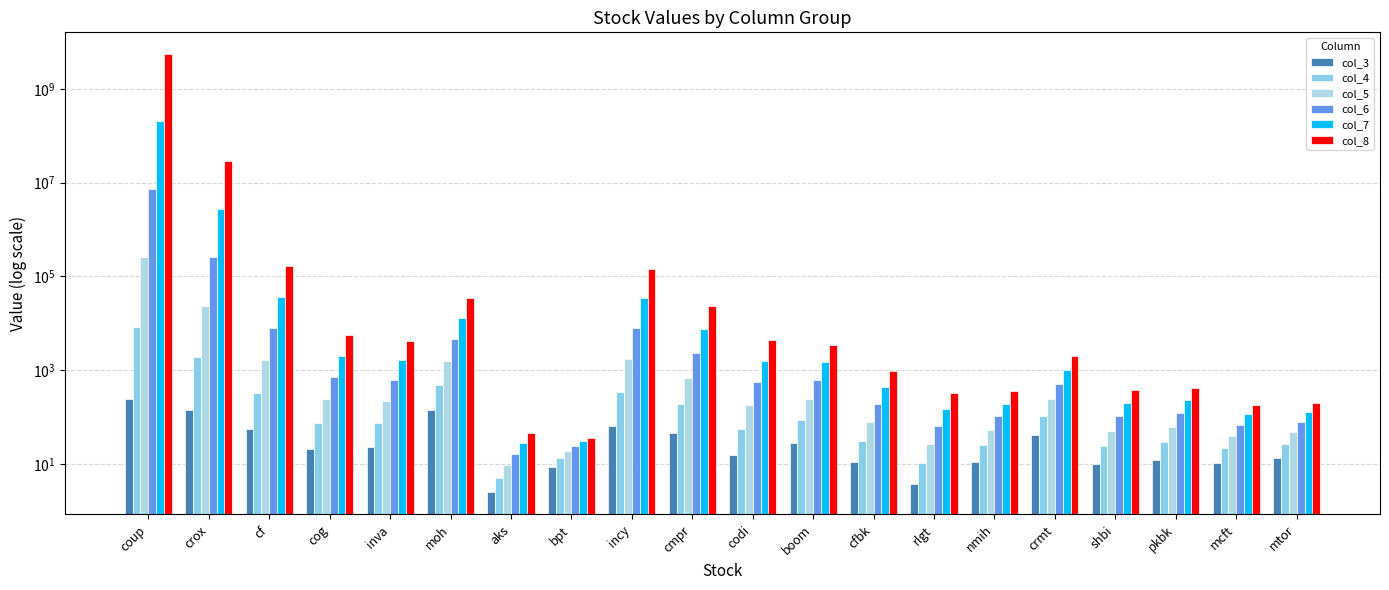

Which series has the largest total across all categories?

col_8